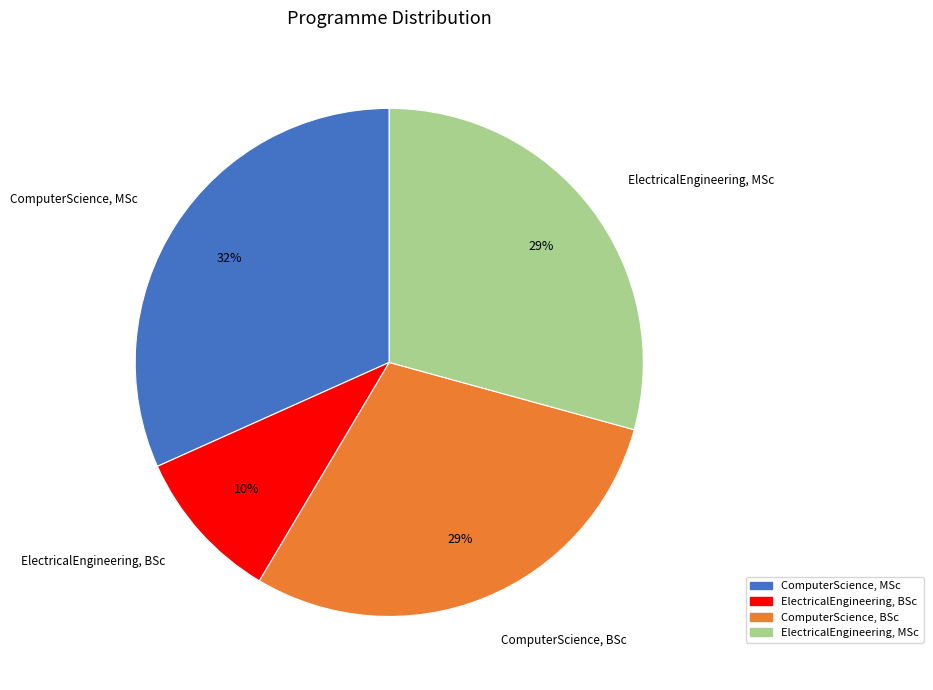

To the nearest percent, what is the average slice percentage?

25%